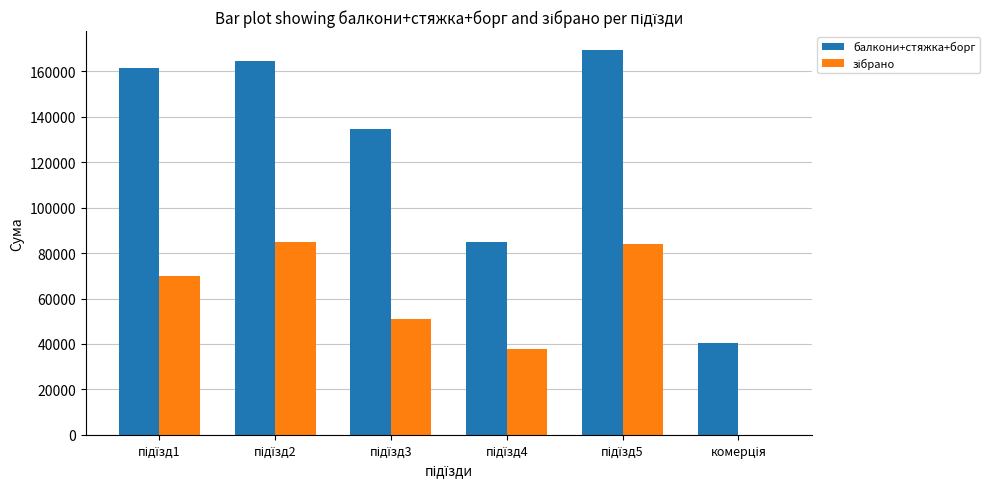

Which series has the largest total across all categories?

балкони+стяжка+борг